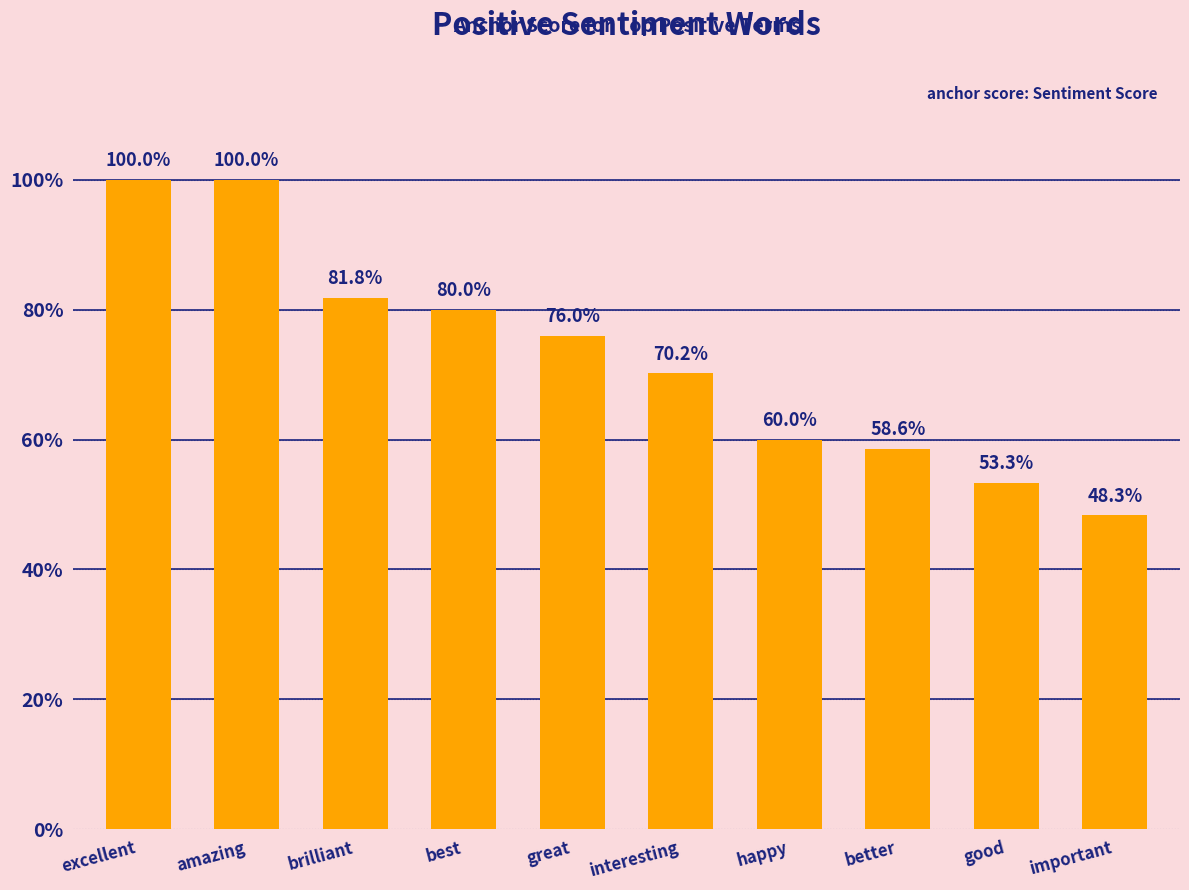

Reading right to left, list all the values displayed in this chart.

0.5	0.5	0.6	0.6	0.7	0.8	0.8	0.8	1.0	1.0